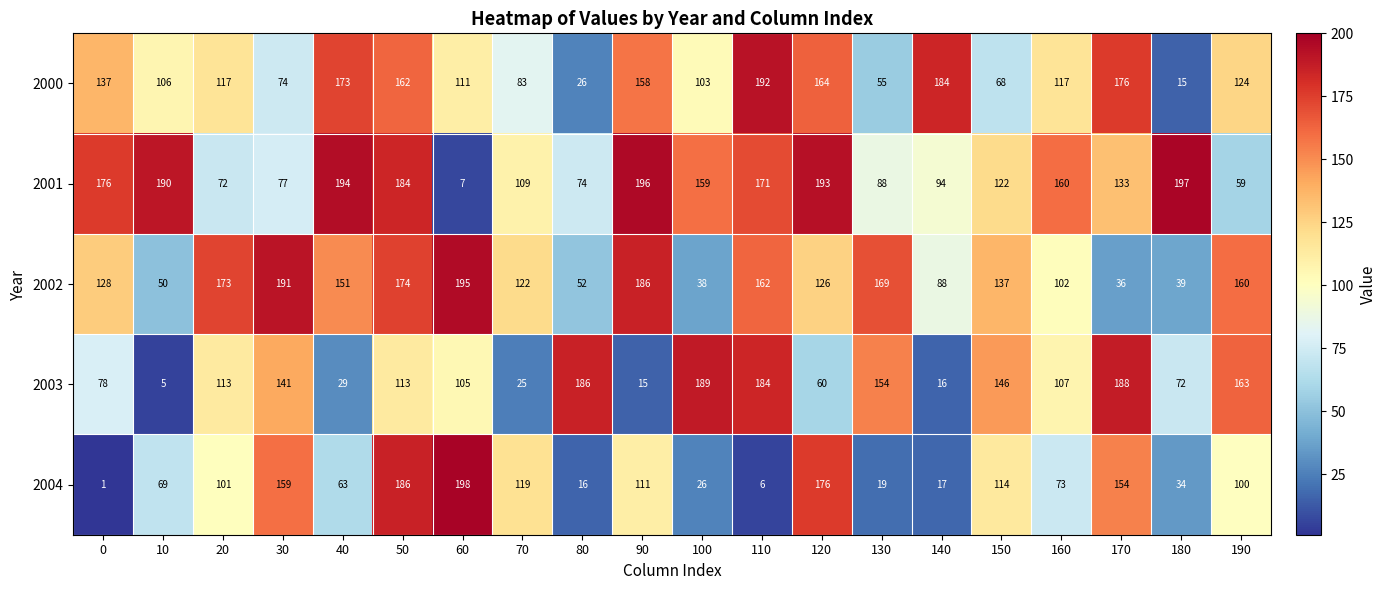

Which series has the widest spread of values?

2004